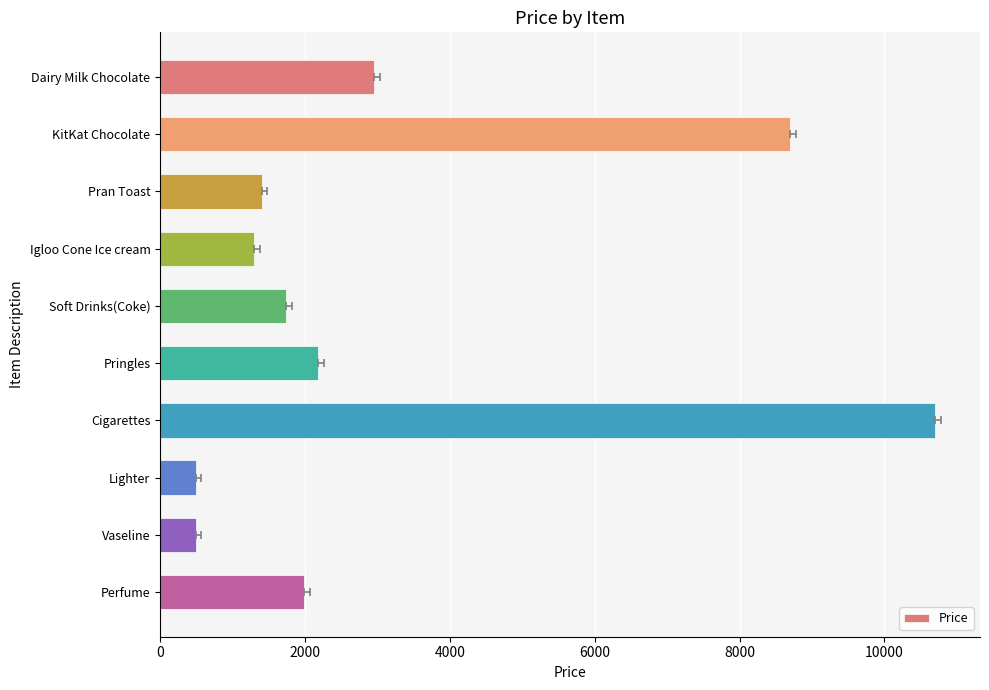

What is the approximate value at Dairy Milk Chocolate?

2950